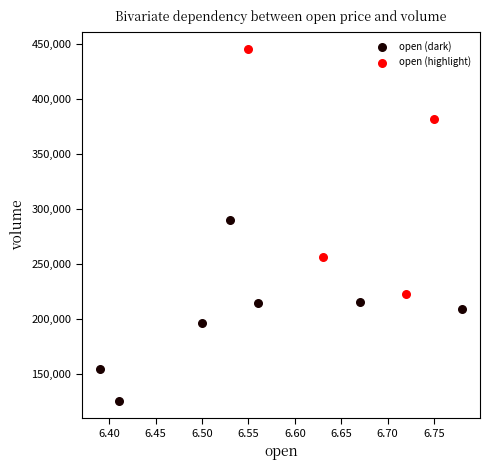

Which series contains the highest Y value?

open (highlight)